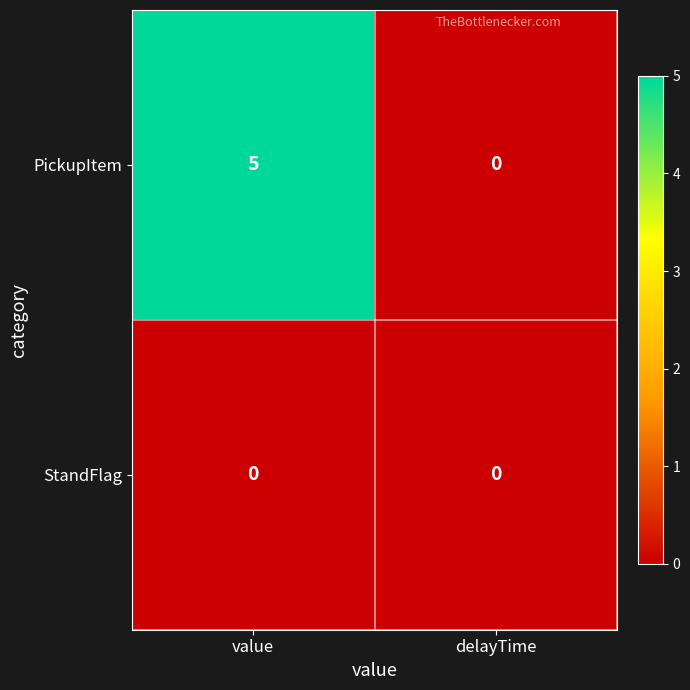

List the series in order of their peak value, lowest first.

StandFlag, PickupItem